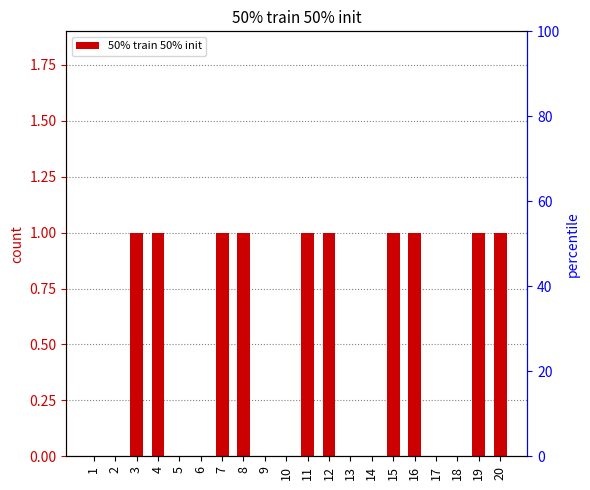

What is the value of the 8th bar from the left?

1